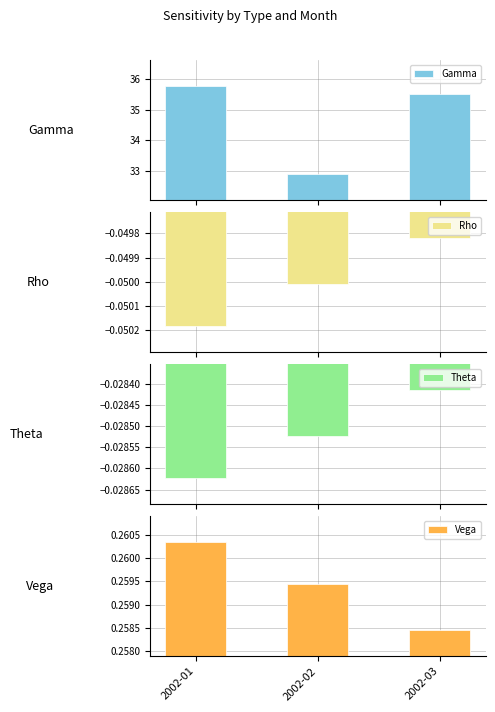

At 2002-01, list the series in order from smallest to largest.

Rho, Theta, Vega, Gamma